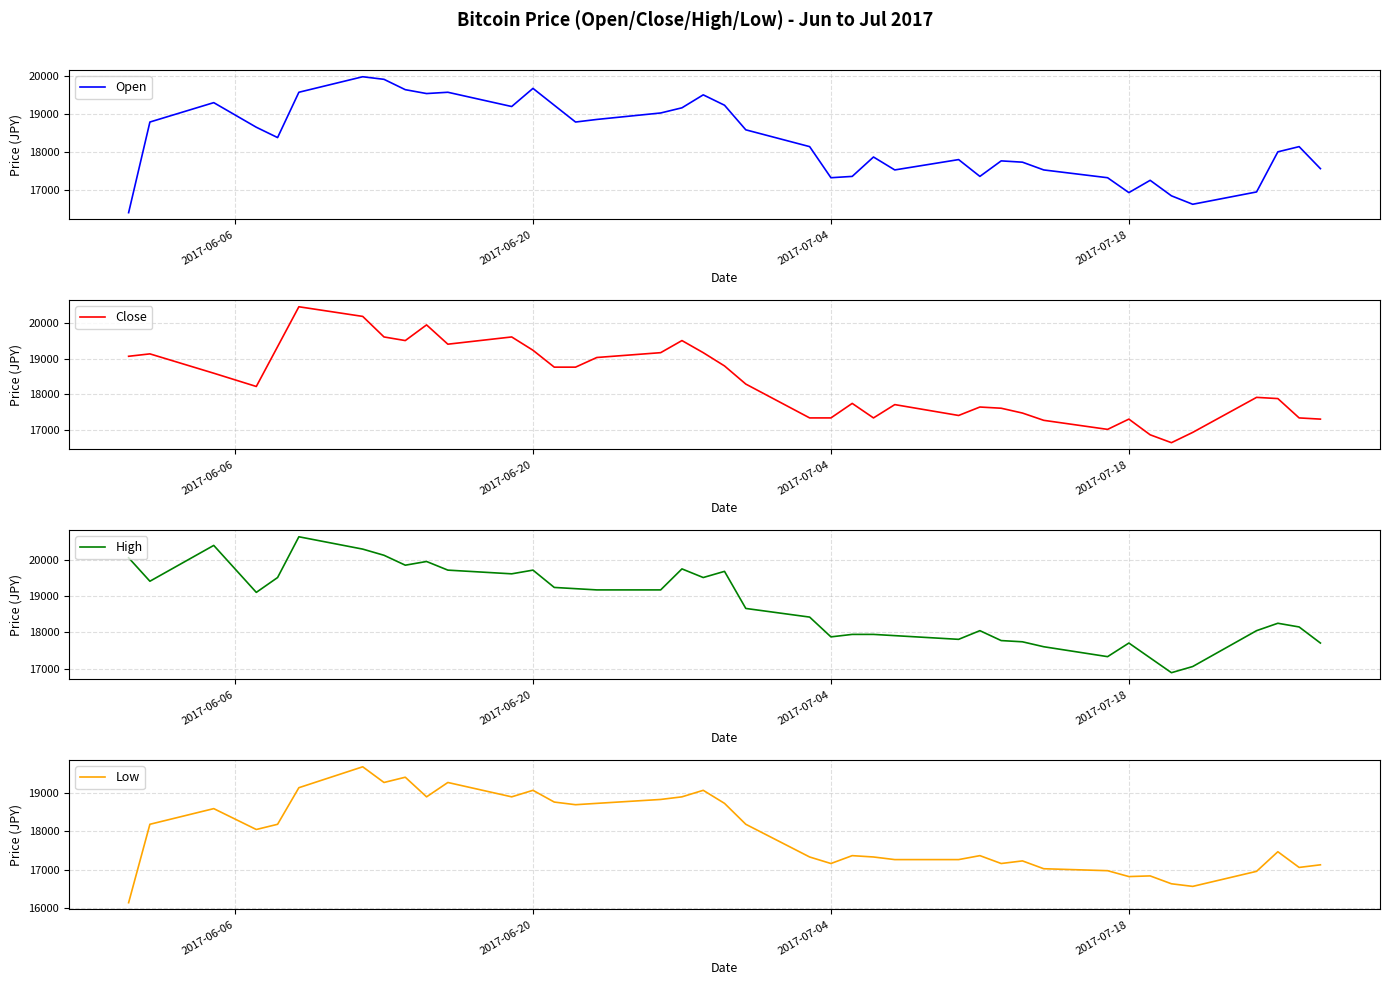

Which series has the largest total across all categories?

High